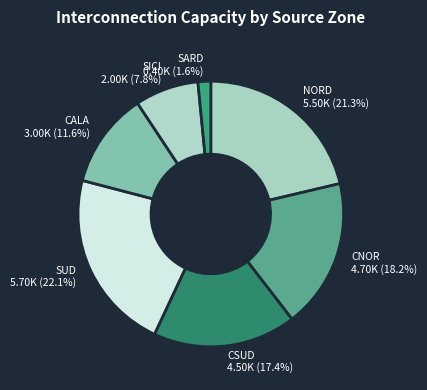

To the nearest percent, what portion does CALA represent?

12%